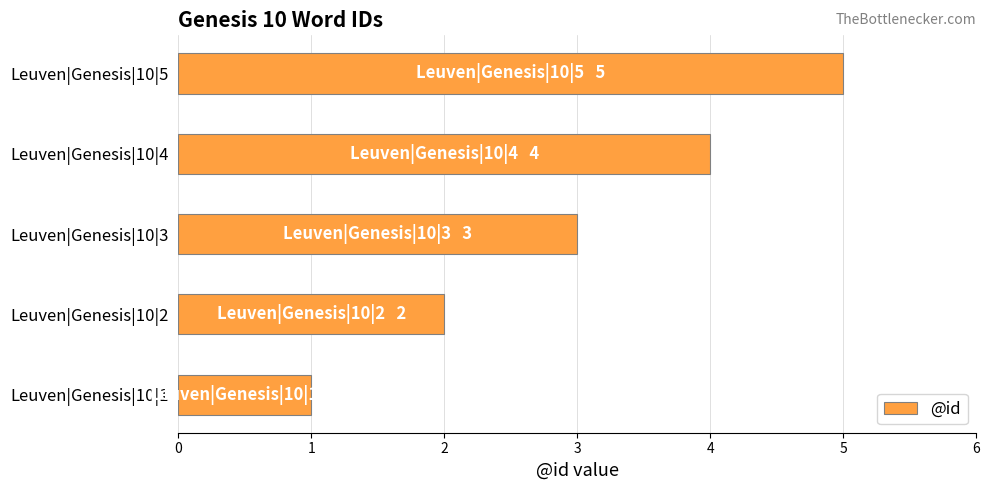

What is the minimum value shown in the chart?

1